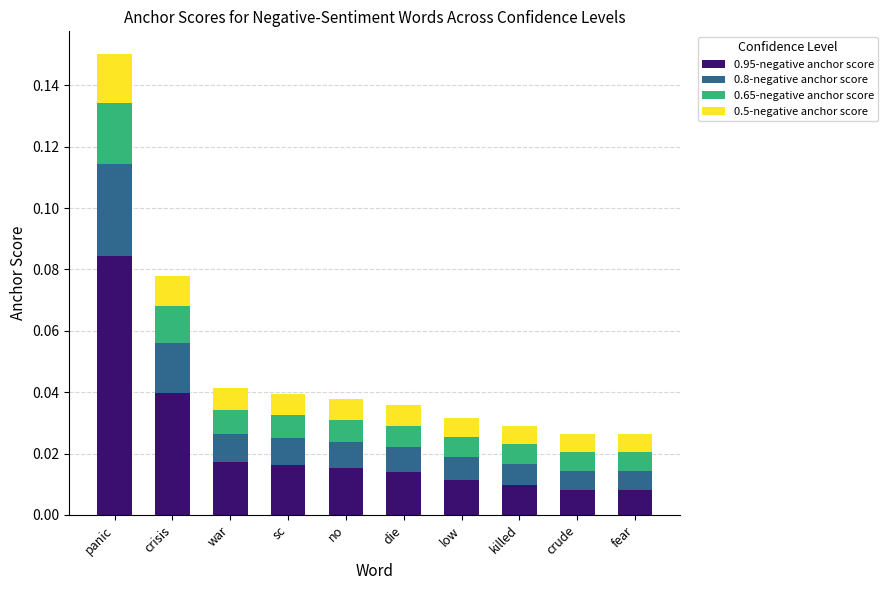

At which category is the sum across all series the highest?

panic